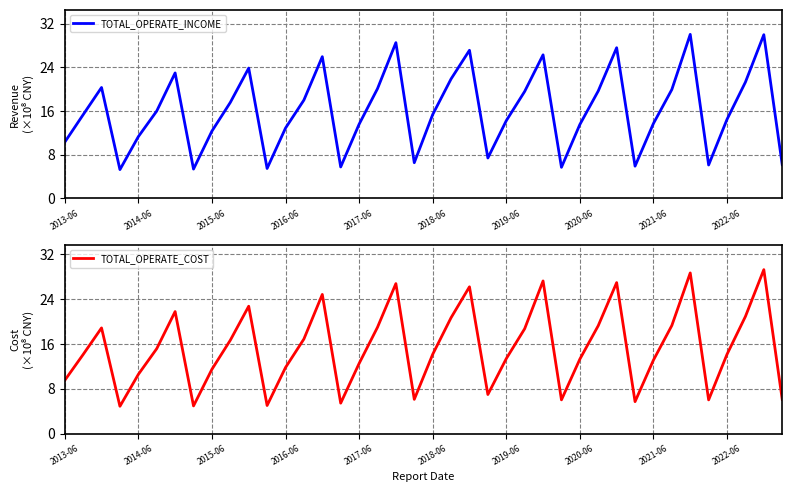

The TOTAL_OPERATE_INCOME series shows 3.6 at 2021-06. True or false?

False